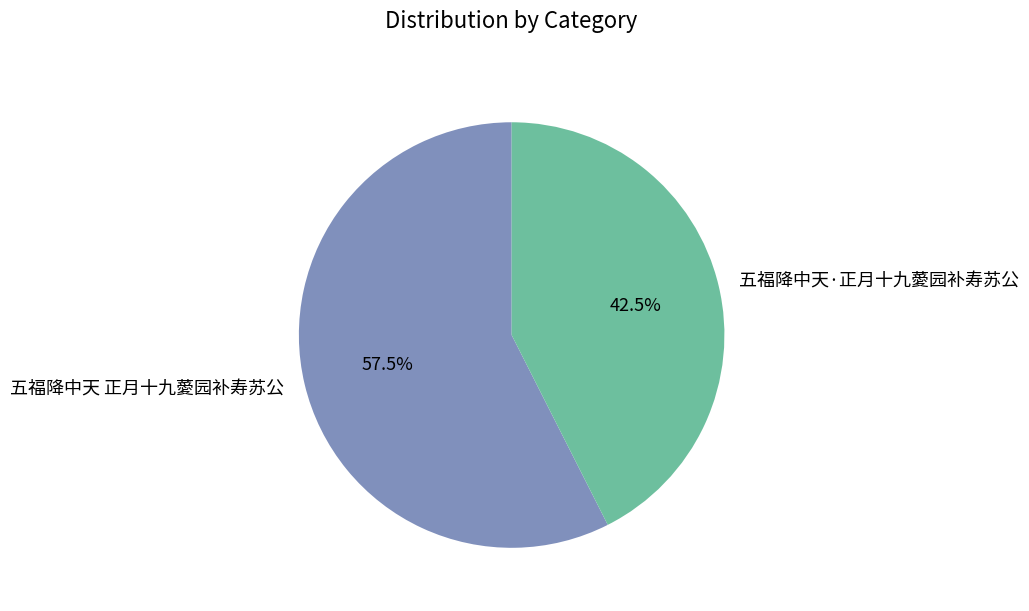

Is it true that 五福降中天·正月十九薆园补寿苏公 is 33% of the pie?

False